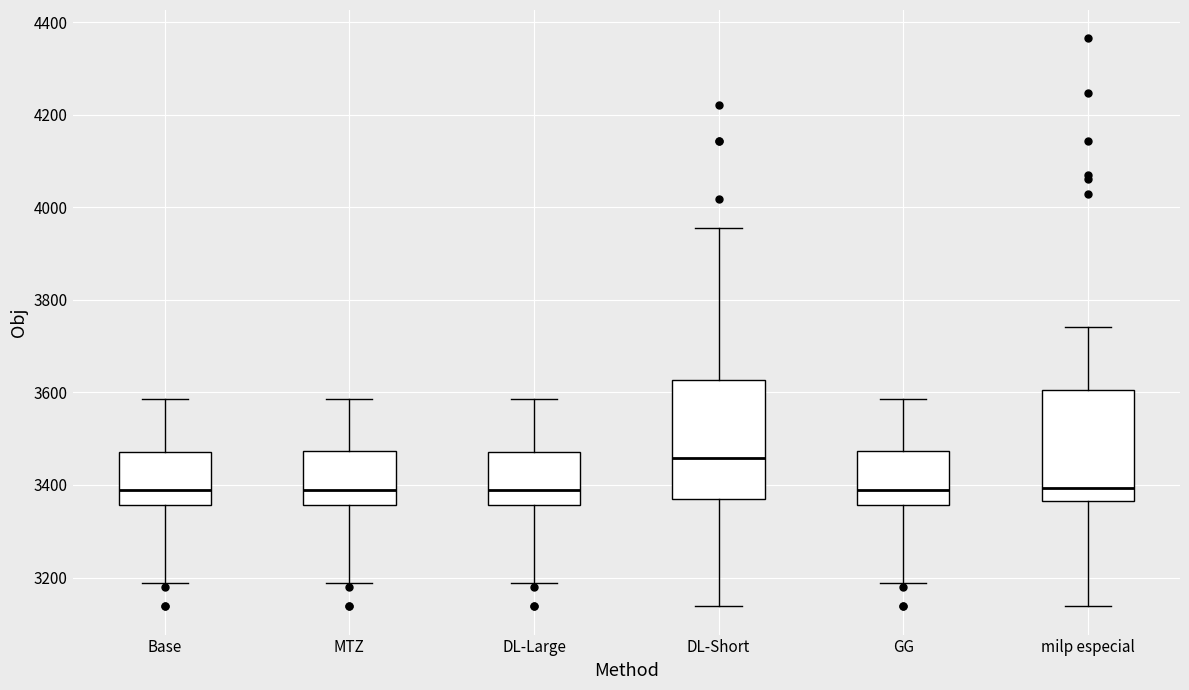

Where is the lower edge of the box for DL-Short on the y-axis? The values are not printed on the chart, so give them approximately, as read against the axis.

3380